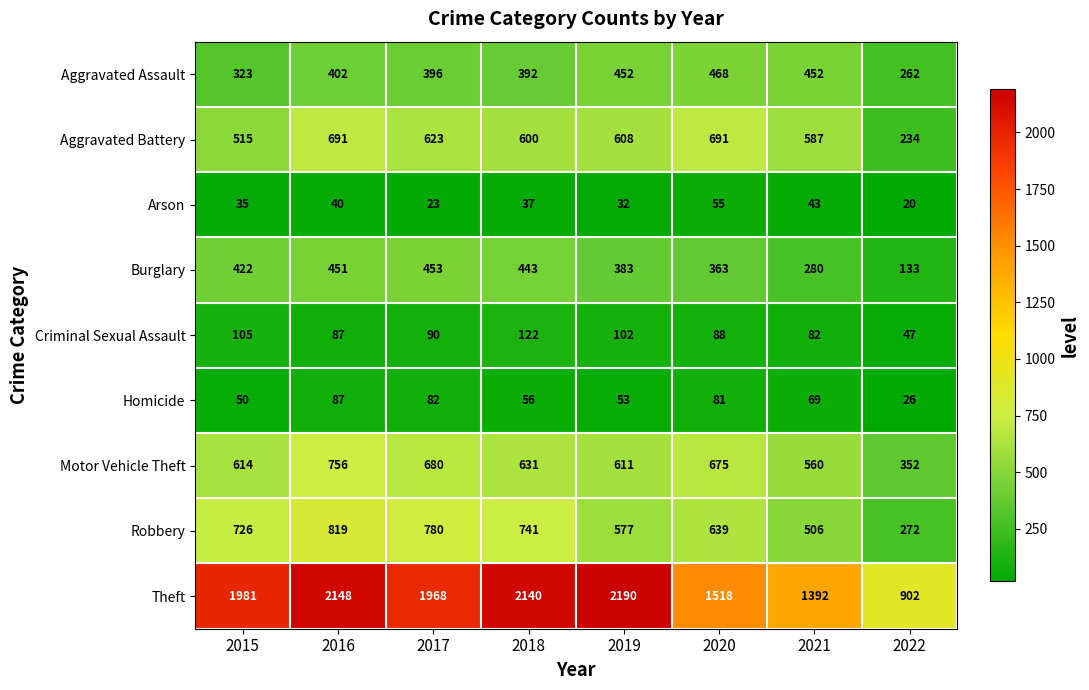

Which category has the lowest value in the Aggravated Assault series?

2022